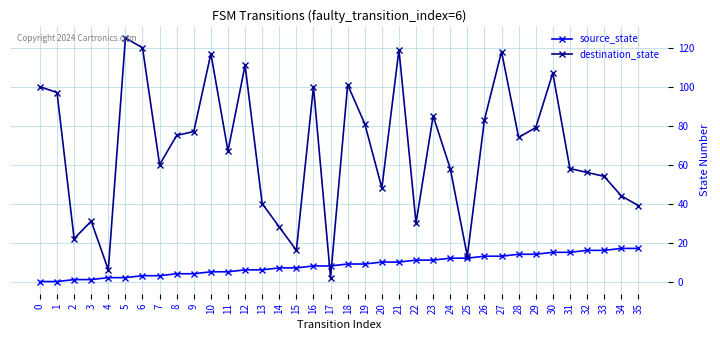

What is the average value of the destination_state series?

68